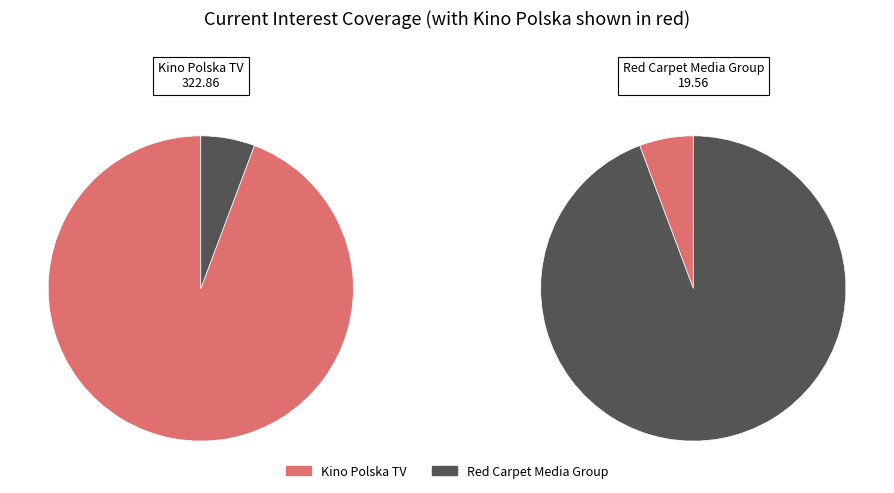

Which slice represents more than half of the pie?

Kino Polska TV